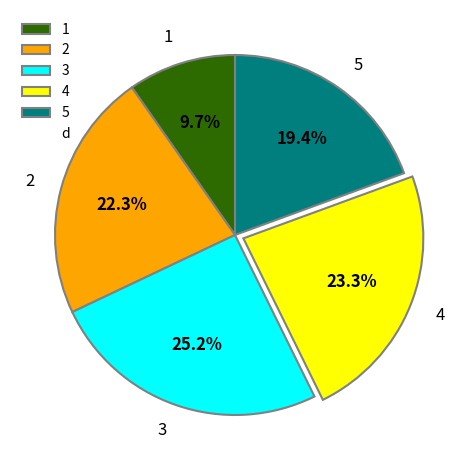

Does 5 represent more than half of the total?

No